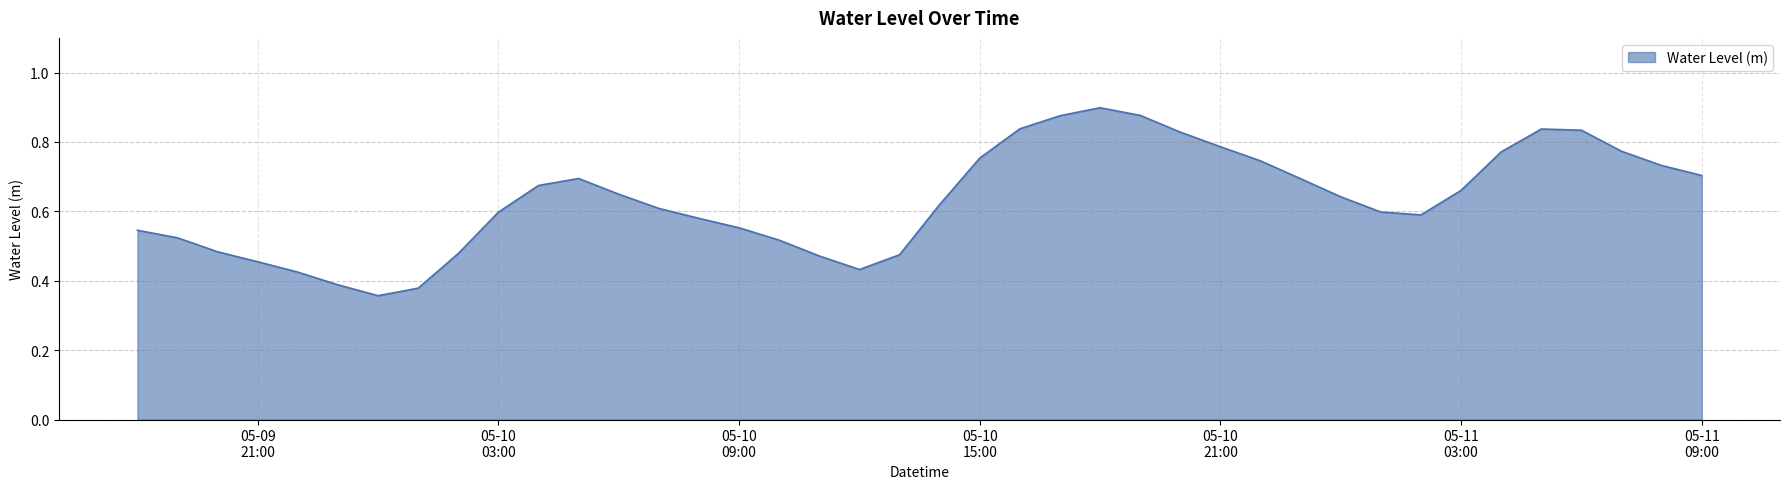

What is the label of the 2nd point from the right?

2023-05-11 08:00:00